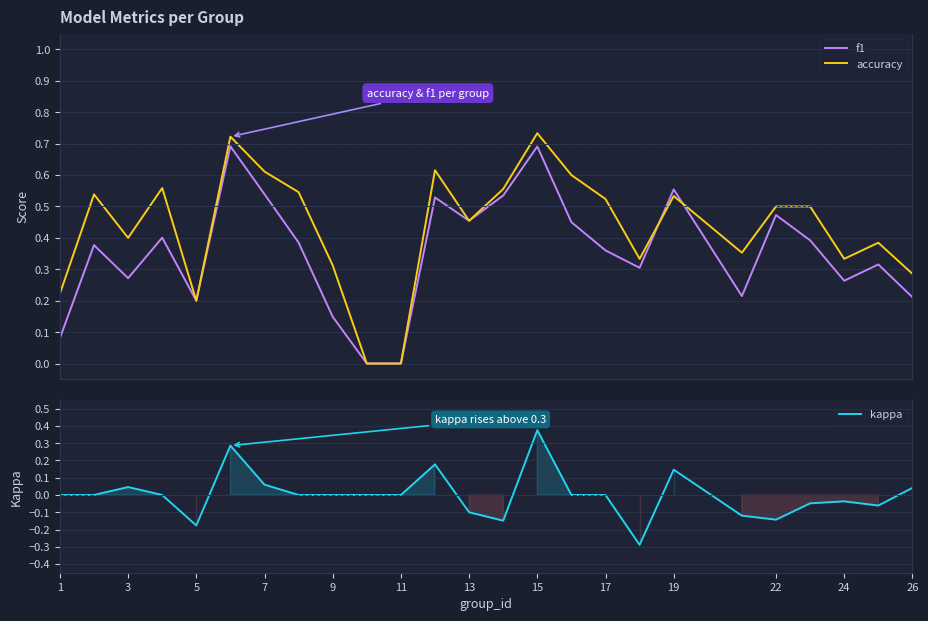

Which series ends up on top after the final intersection of f1 and accuracy?

accuracy